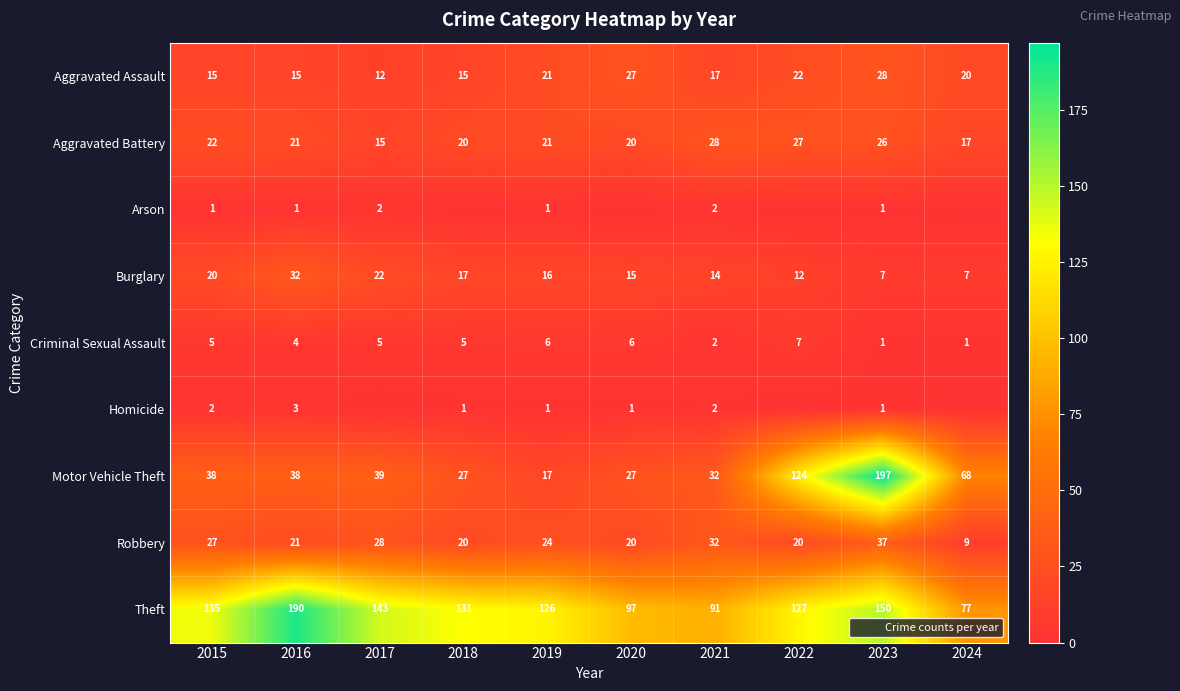

The value of Theft at 2016 is 67. True or false?

False